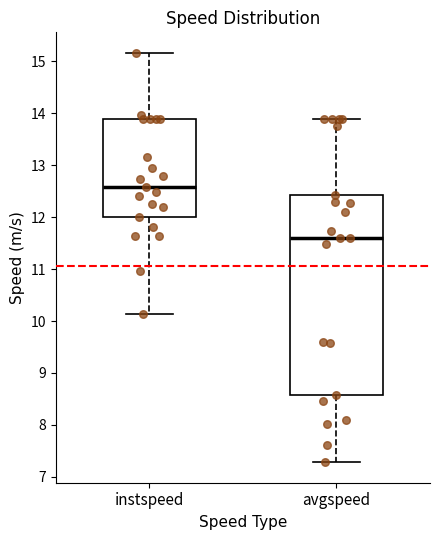

Which box is the tallest, from its lower edge to its upper edge?

avgspeed